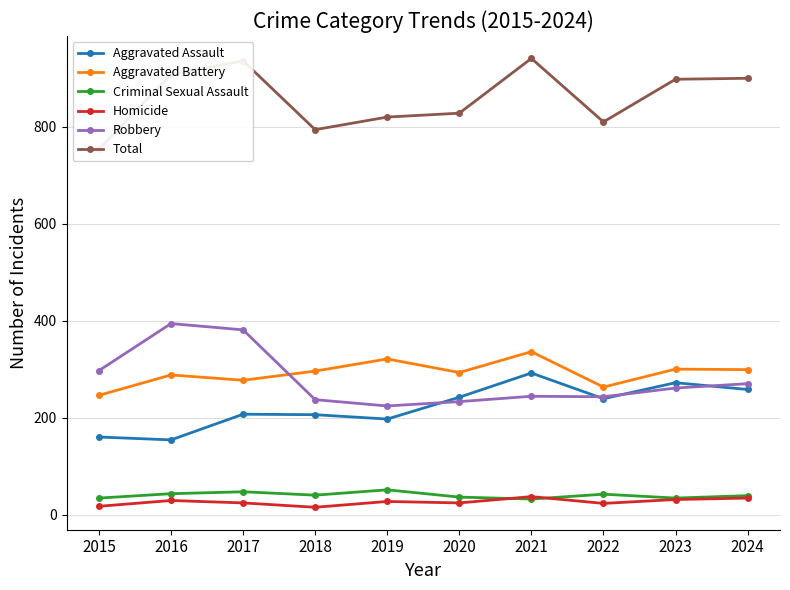

How many data points in Robbery are less than 261?

5